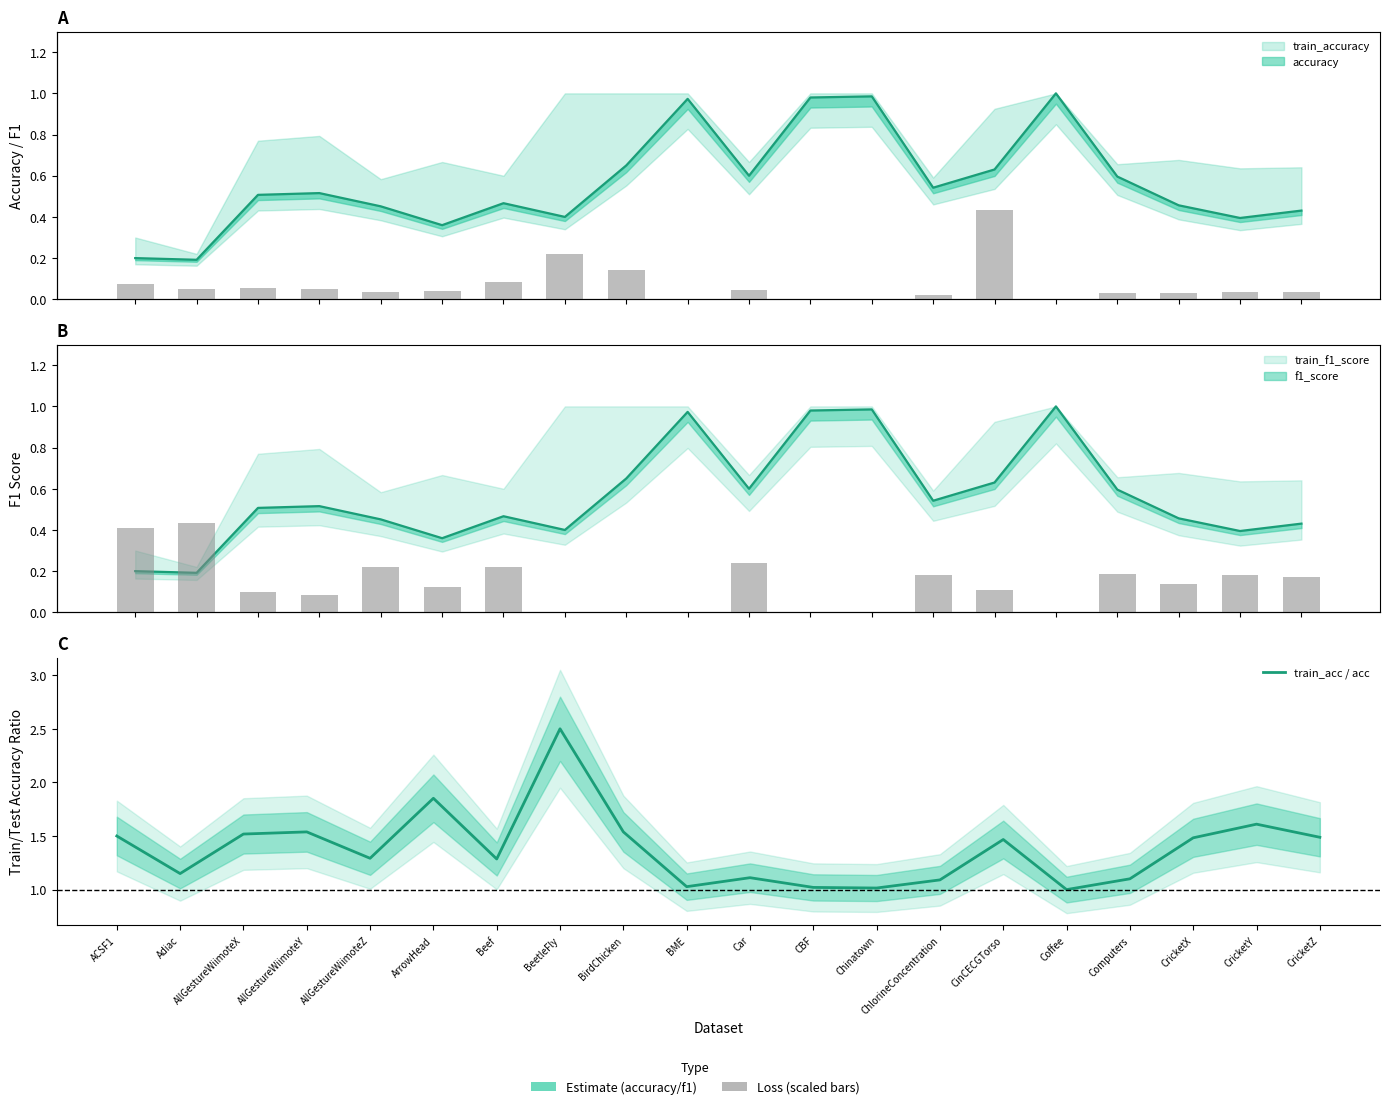

True or false: loss (scaled) has a value of 0.0 at ChlorineConcentration.

True